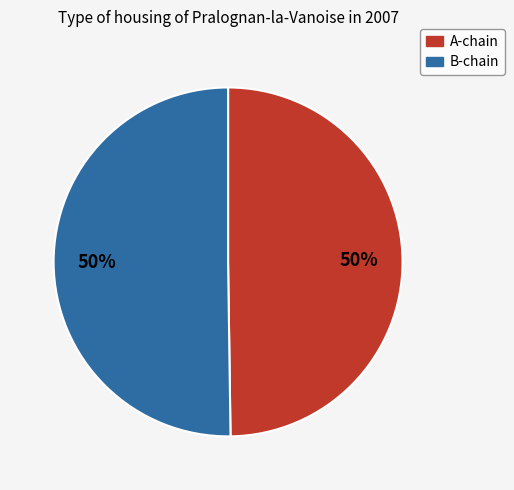

To the nearest percent, what is the average slice percentage?

50%